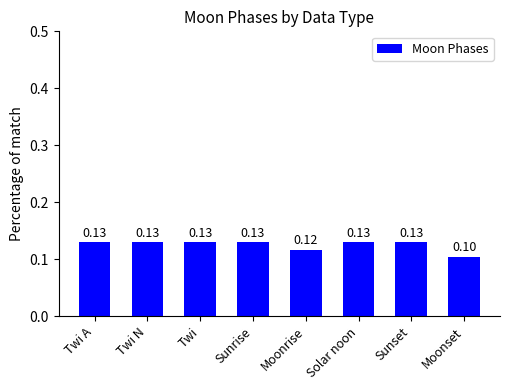

Does the chart contain any negative values?

No